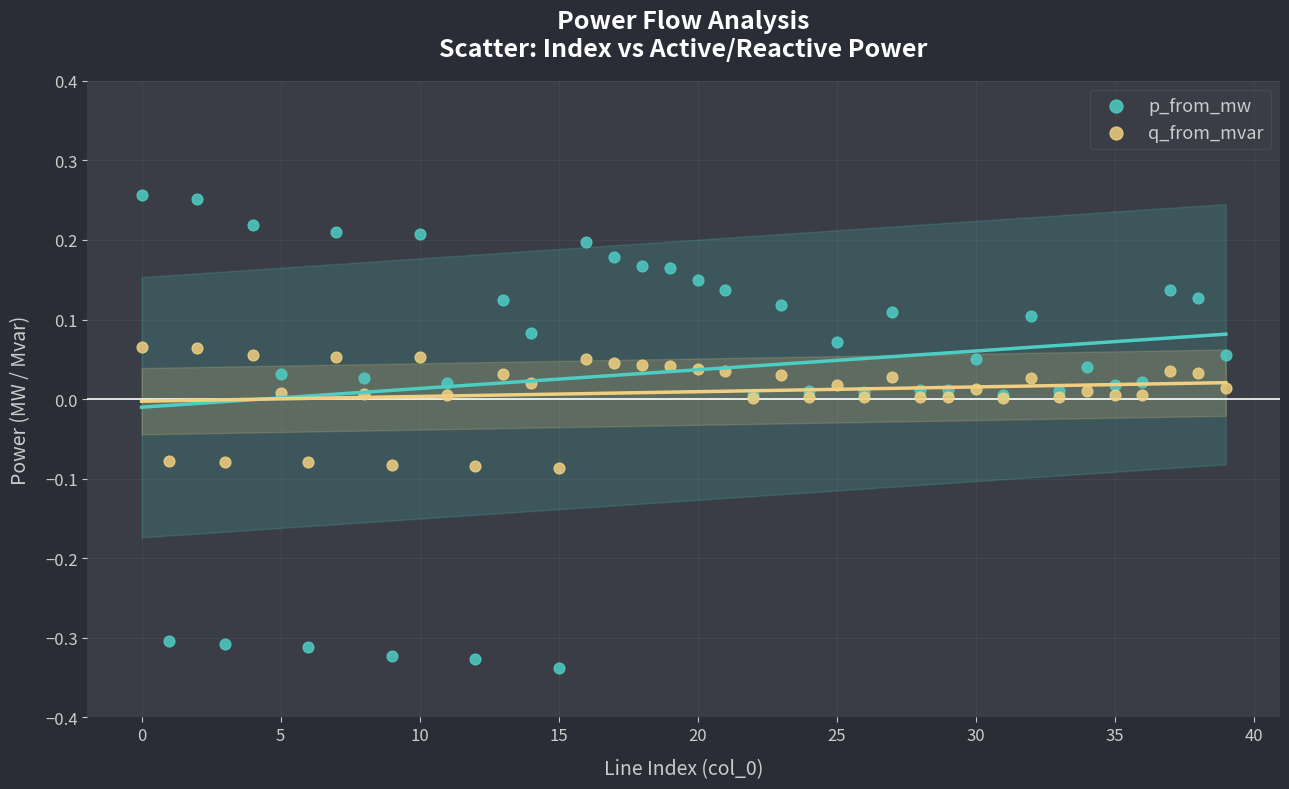

Which series contains the highest Y value?

p_from_mw